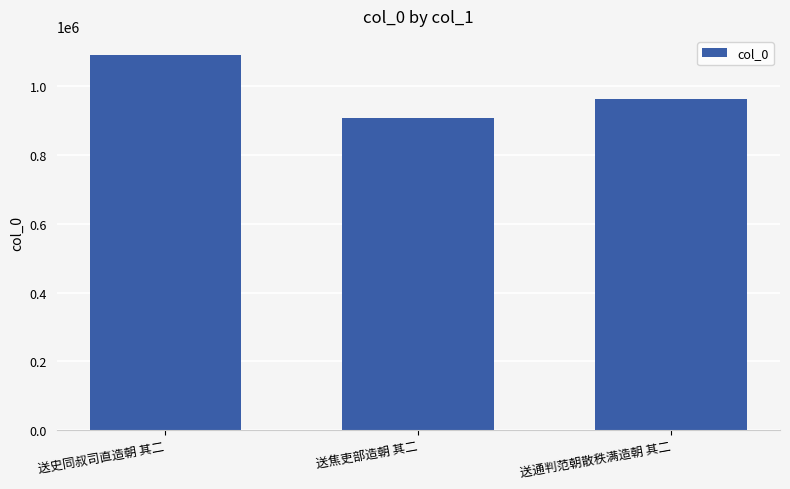

The chart shows a value of 1092605 at 送史同叔司直造朝 其二. True or false?

True